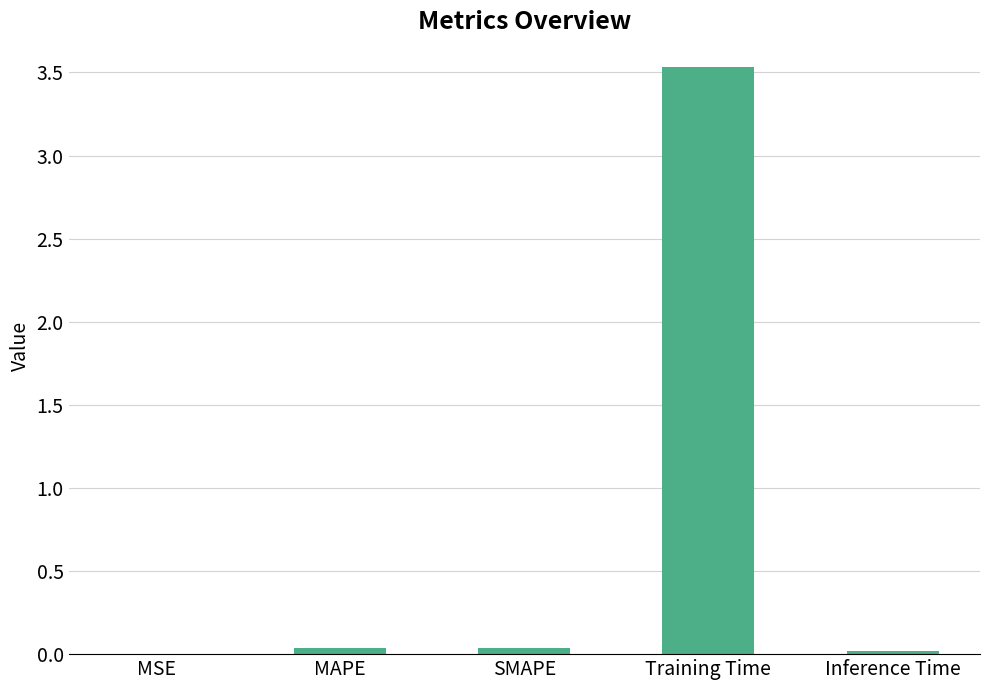

What is the greatest value displayed?

3.5